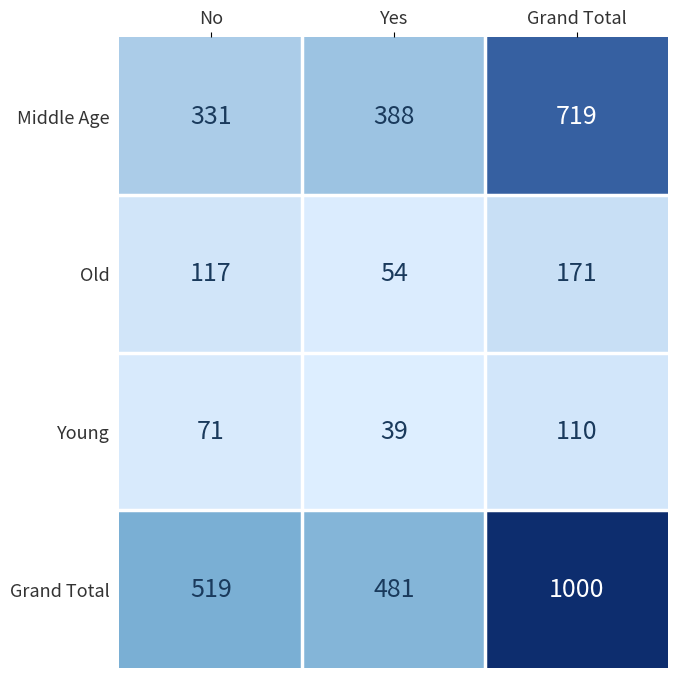

Read the Grand Total value at Grand Total.

1000